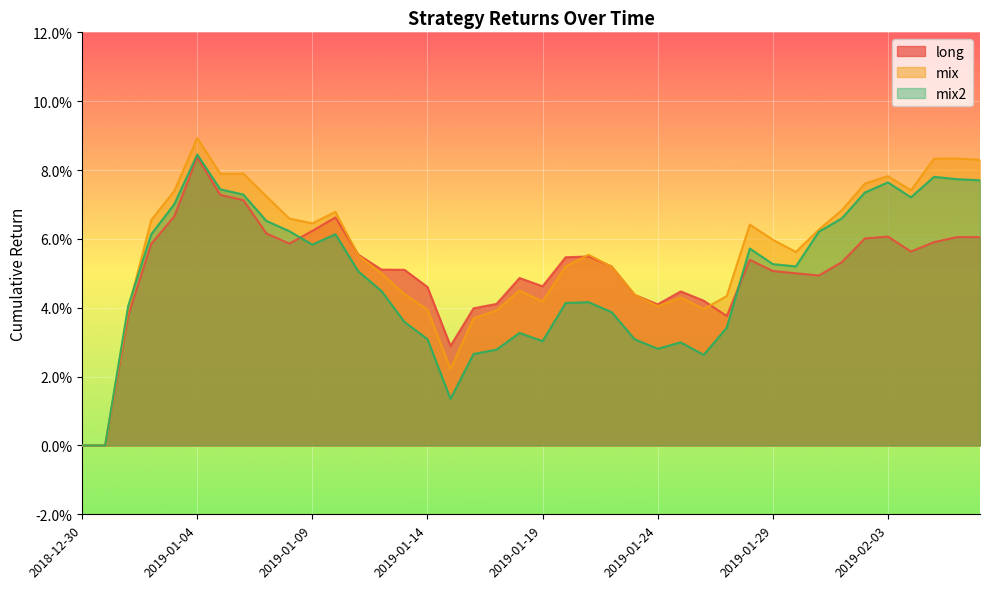

Reading left to right, list all the values displayed in this chart.

long: 2018-12-30=0.0	2018-12-31=0.0	2019-01-01=0.0	2019-01-02=0.1	2019-01-03=0.1	2019-01-04=0.1	2019-01-05=0.1	2019-01-06=0.1	2019-01-07=0.1	2019-01-08=0.1	2019-01-09=0.1	2019-01-10=0.1	2019-01-11=0.1	2019-01-12=0.1	2019-01-13=0.1	2019-01-14=0.0	2019-01-15=0.0	2019-01-16=0.0	2019-01-17=0.0	2019-01-18=0.0	2019-01-19=0.0	2019-01-20=0.1	2019-01-21=0.1	2019-01-22=0.1	2019-01-23=0.0	2019-01-24=0.0	2019-01-25=0.0	2019-01-26=0.0	2019-01-27=0.0	2019-01-28=0.1	2019-01-29=0.1	2019-01-30=0.1	2019-01-31=0.0	2019-02-01=0.1	2019-02-02=0.1	2019-02-03=0.1	2019-02-04=0.1	2019-02-05=0.1	2019-02-06=0.1	2019-02-07=0.1
mix: 2018-12-30=0.0	2018-12-31=0.0	2019-01-01=0.0	2019-01-02=0.1	2019-01-03=0.1	2019-01-04=0.1	2019-01-05=0.1	2019-01-06=0.1	2019-01-07=0.1	2019-01-08=0.1	2019-01-09=0.1	2019-01-10=0.1	2019-01-11=0.1	2019-01-12=0.0	2019-01-13=0.0	2019-01-14=0.0	2019-01-15=0.0	2019-01-16=0.0	2019-01-17=0.0	2019-01-18=0.0	2019-01-19=0.0	2019-01-20=0.1	2019-01-21=0.1	2019-01-22=0.1	2019-01-23=0.0	2019-01-24=0.0	2019-01-25=0.0	2019-01-26=0.0	2019-01-27=0.0	2019-01-28=0.1	2019-01-29=0.1	2019-01-30=0.1	2019-01-31=0.1	2019-02-01=0.1	2019-02-02=0.1	2019-02-03=0.1	2019-02-04=0.1	2019-02-05=0.1	2019-02-06=0.1	2019-02-07=0.1
mix2: 2018-12-30=0.0	2018-12-31=0.0	2019-01-01=0.0	2019-01-02=0.1	2019-01-03=0.1	2019-01-04=0.1	2019-01-05=0.1	2019-01-06=0.1	2019-01-07=0.1	2019-01-08=0.1	2019-01-09=0.1	2019-01-10=0.1	2019-01-11=0.1	2019-01-12=0.0	2019-01-13=0.0	2019-01-14=0.0	2019-01-15=0.0	2019-01-16=0.0	2019-01-17=0.0	2019-01-18=0.0	2019-01-19=0.0	2019-01-20=0.0	2019-01-21=0.0	2019-01-22=0.0	2019-01-23=0.0	2019-01-24=0.0	2019-01-25=0.0	2019-01-26=0.0	2019-01-27=0.0	2019-01-28=0.1	2019-01-29=0.1	2019-01-30=0.1	2019-01-31=0.1	2019-02-01=0.1	2019-02-02=0.1	2019-02-03=0.1	2019-02-04=0.1	2019-02-05=0.1	2019-02-06=0.1	2019-02-07=0.1